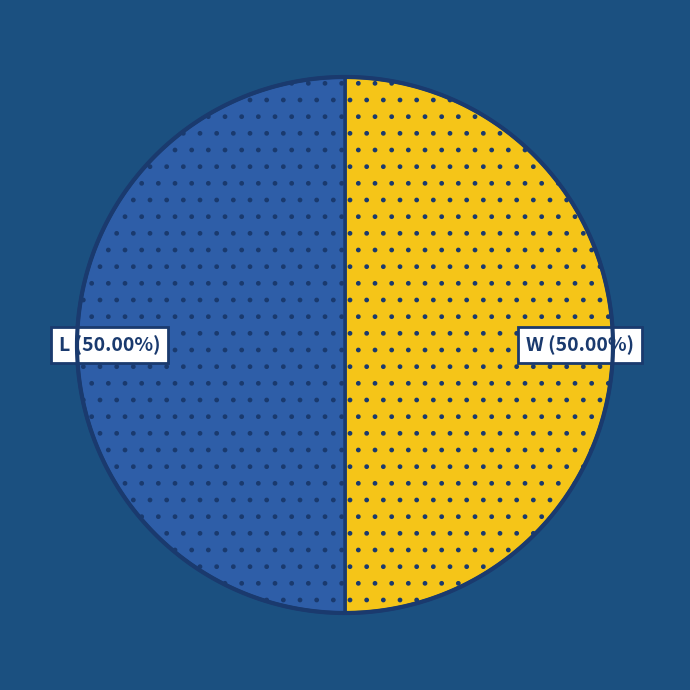

Which series has the widest spread of values?

W